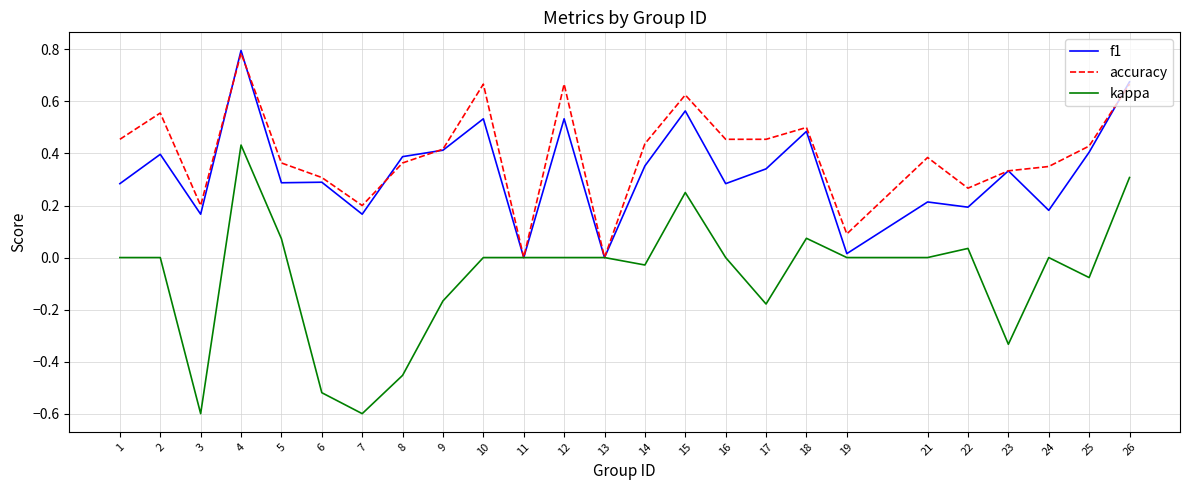

What is the difference between the maximum and minimum values in the f1 series?

0.8